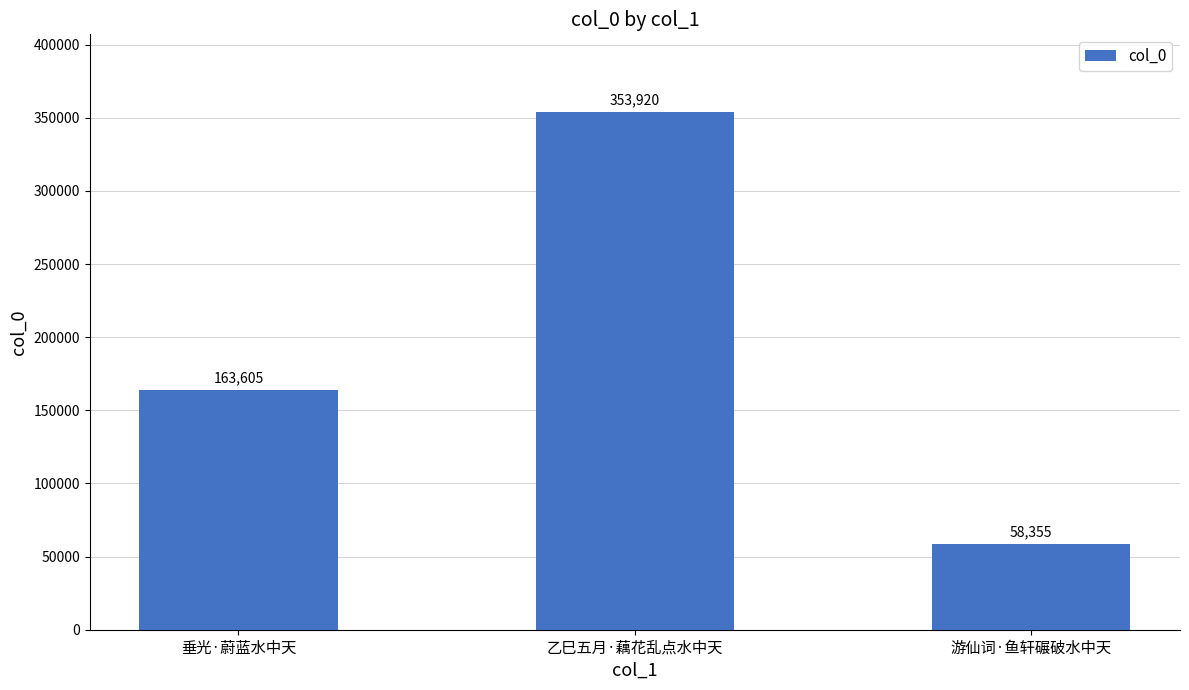

Reading left to right, transcribe all the data shown in this chart.

163605	353920	58355